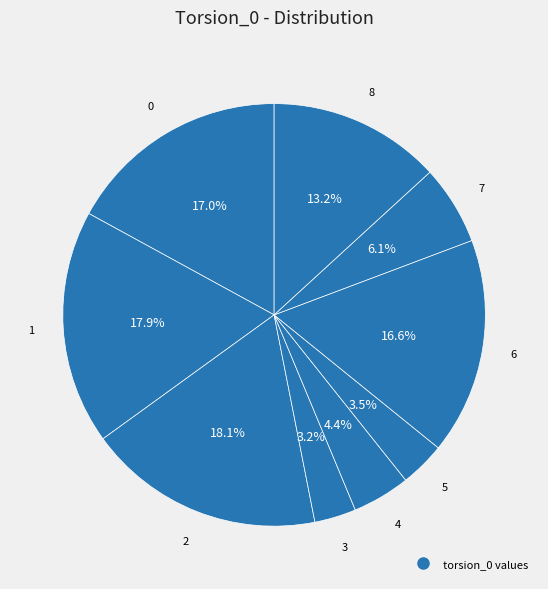

Which category has the biggest portion of the pie?

2